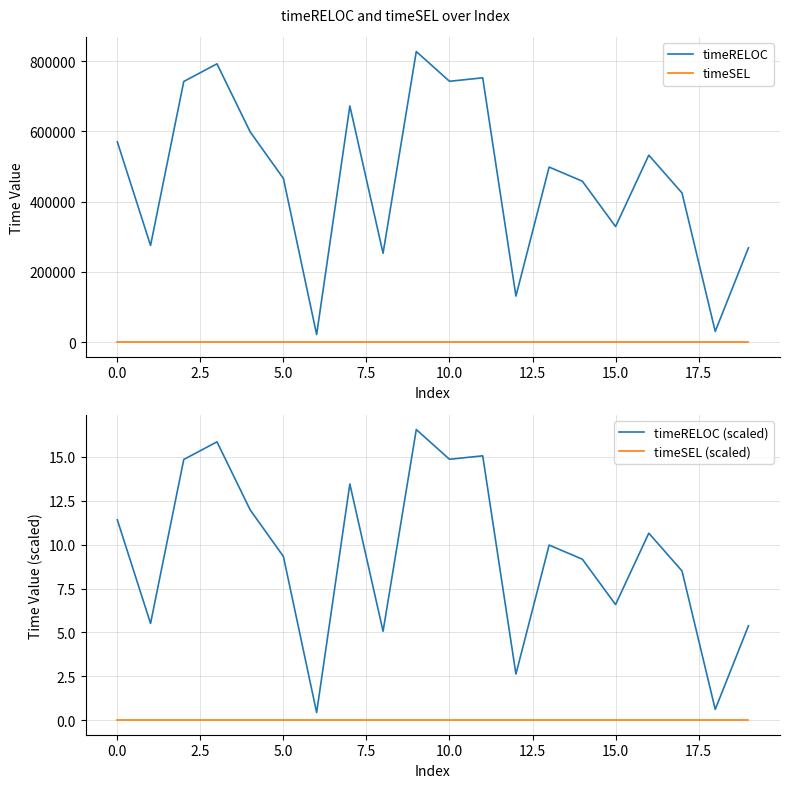

True or false: timeRELOC and timeSEL cross at least once.

False